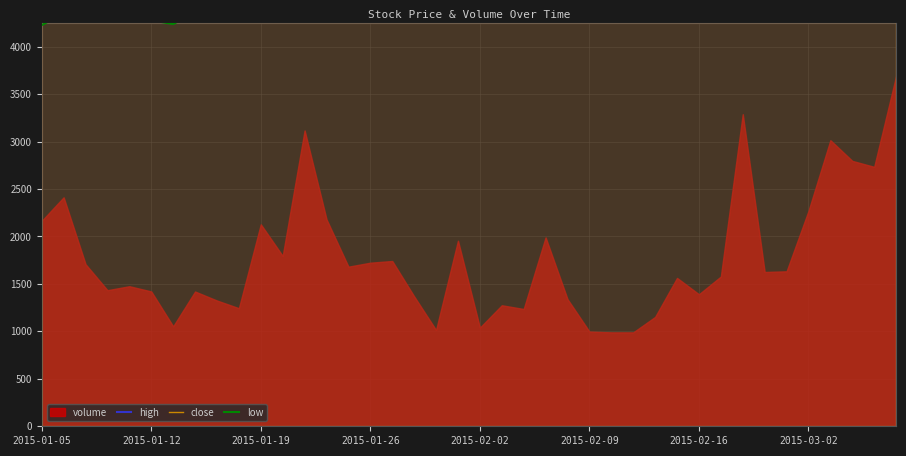

True or false: low and high cross at least once.

False